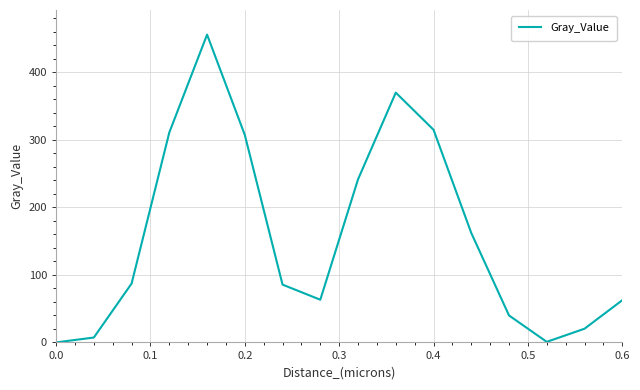

What is the maximum value shown in the chart?

455.6